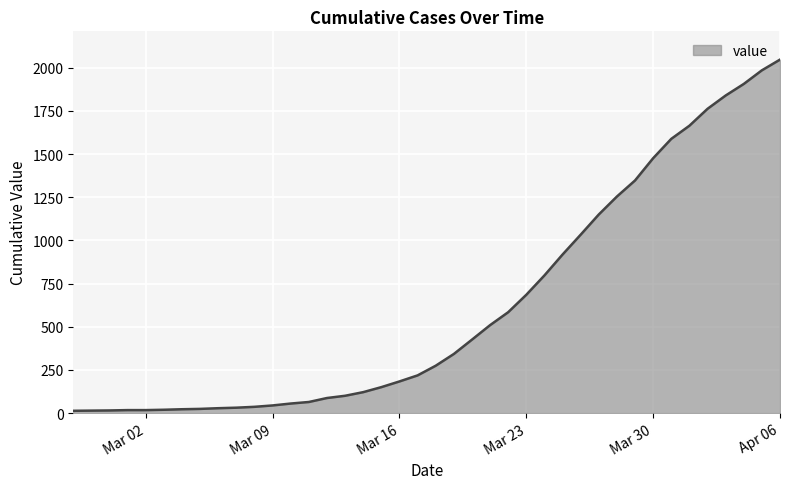

What is the difference between the maximum and minimum values?

2034